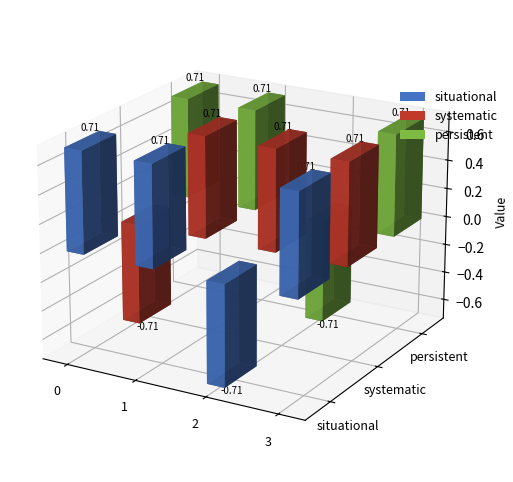

The value of situational at 3 is 0.7. True or false?

True